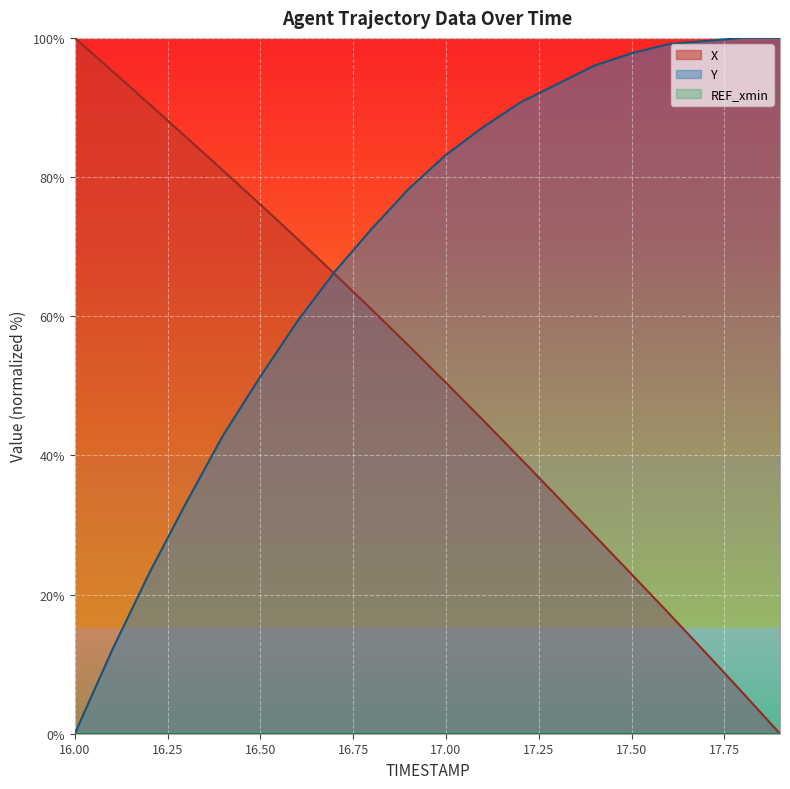

After their last crossing, which series has the higher values: X or Y?

Y